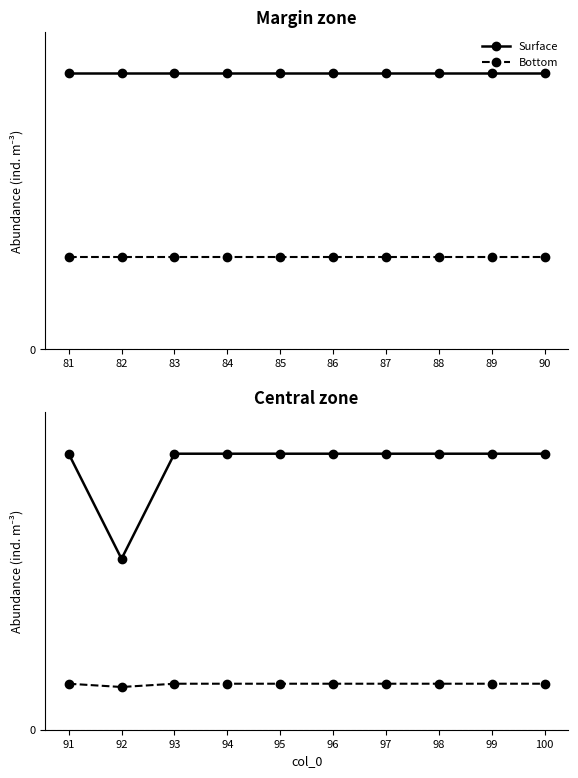

True or false: Bottom and Surface intersect in this chart.

False